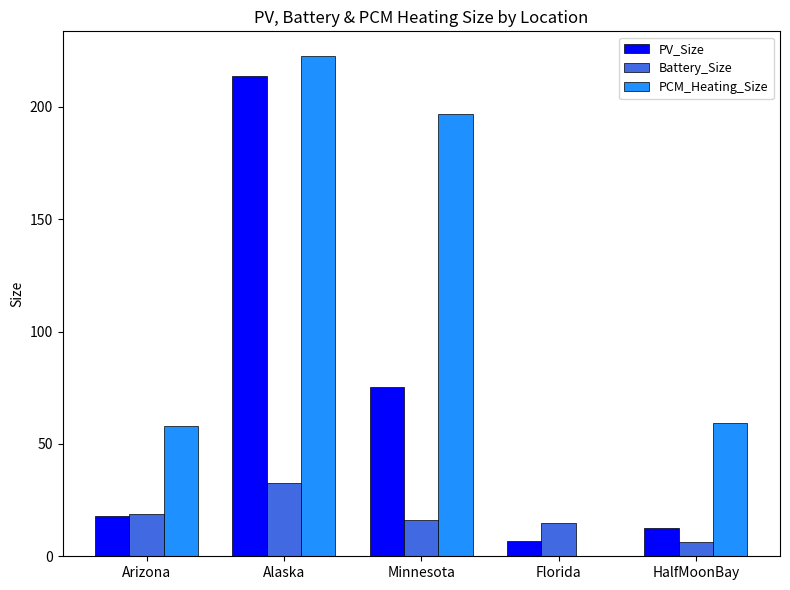

What is the sum of the PV_Size values at HalfMoonBay and Florida?

19.3